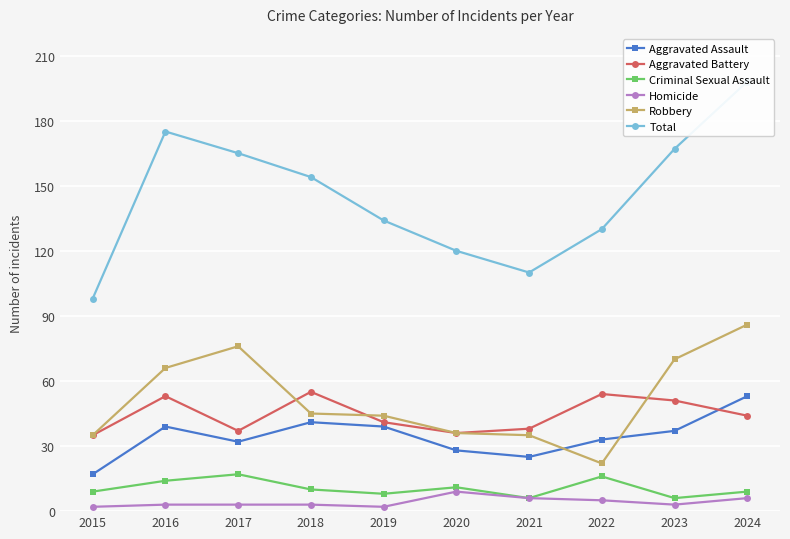

What is the total value across all series at 2020?

240